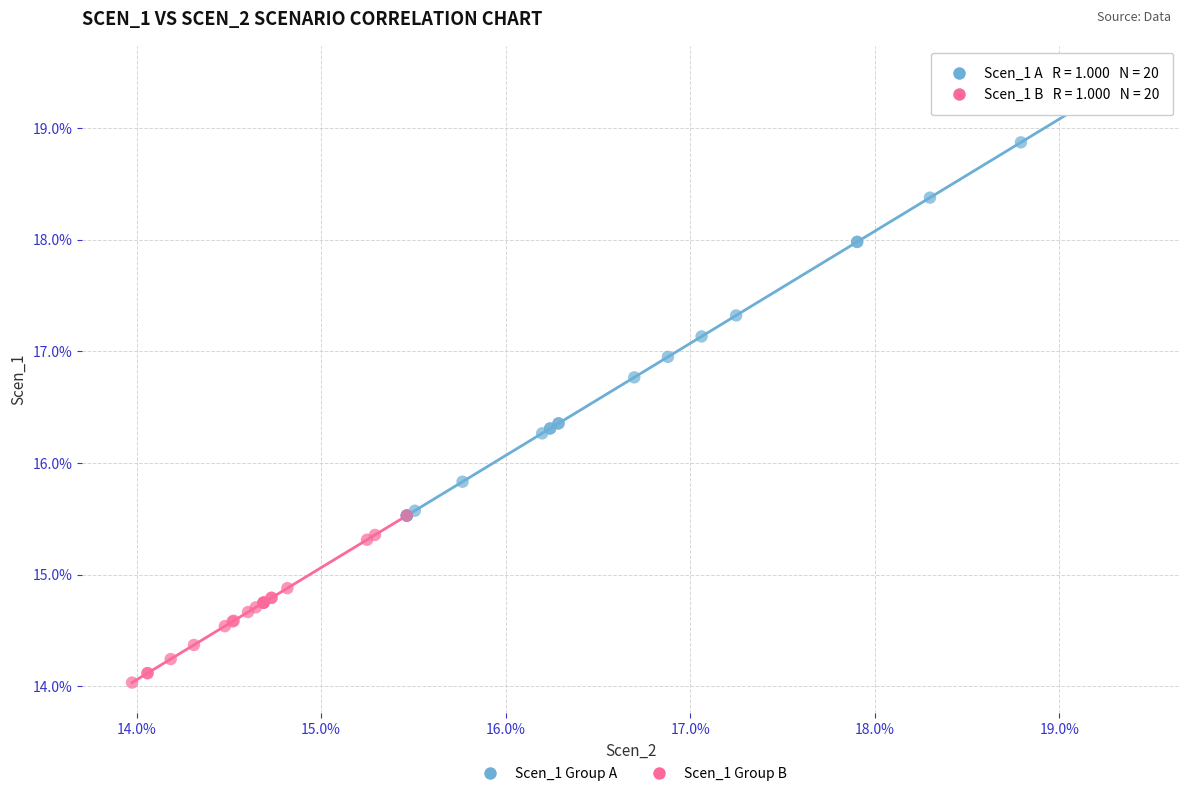

Which series contains the highest Y value?

Scen_1 Group A